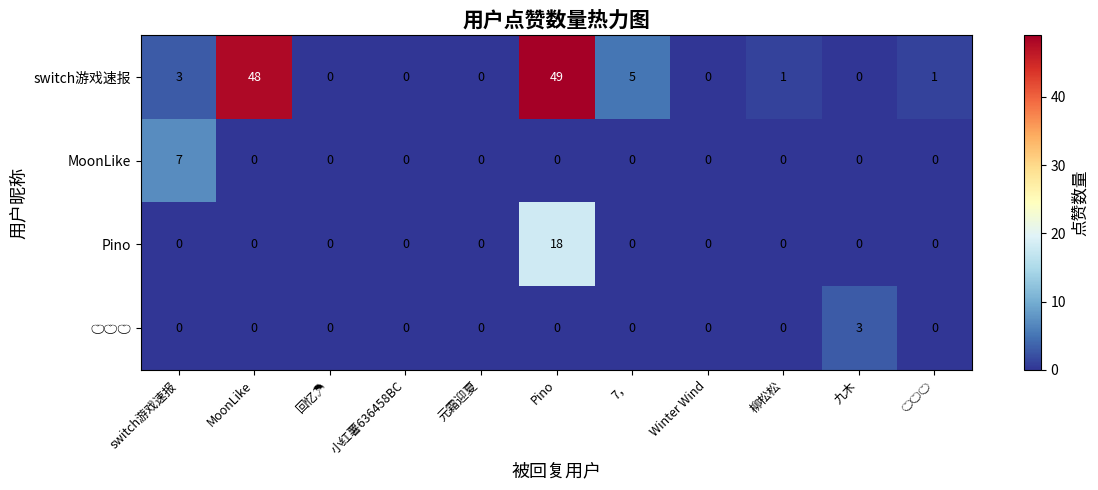

At which category does the chart reach its peak across all series?

Pino